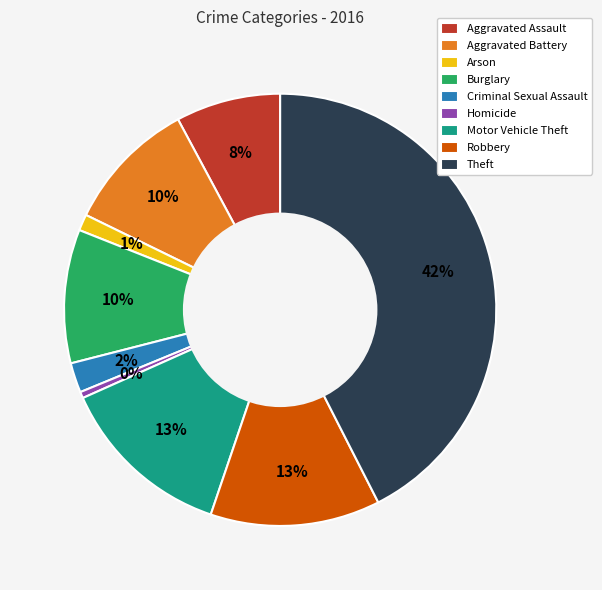

Which slice is the smallest?

Homicide